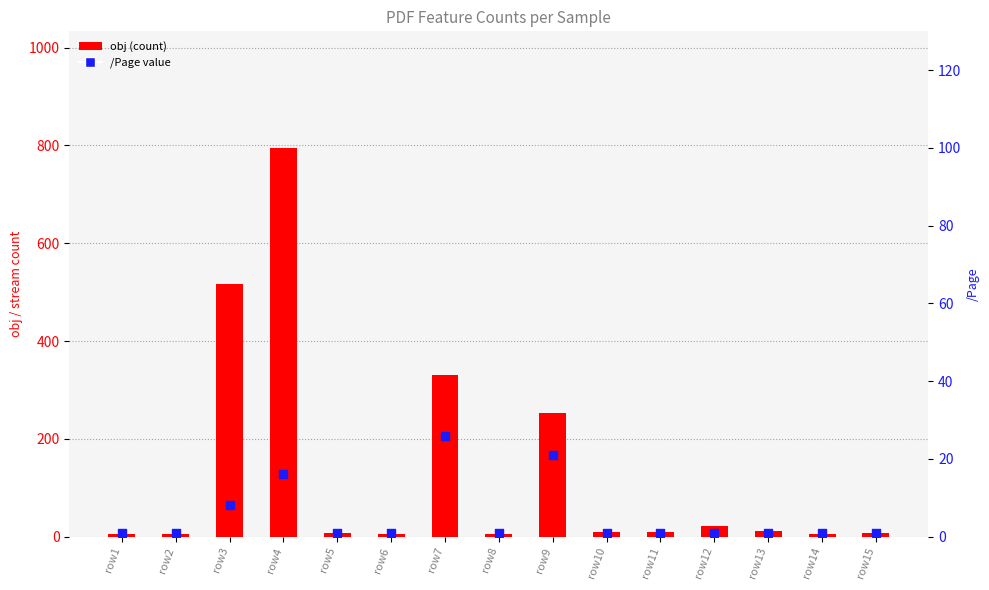

What are all the series names shown in the legend?

obj, /Page